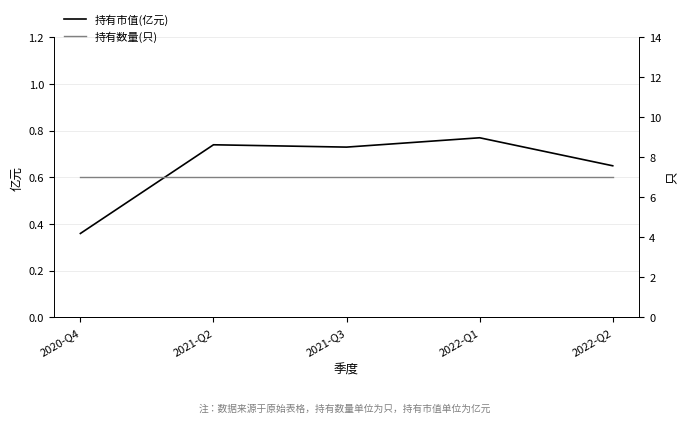

What is the value of the 持有数量(只) point at the 4th from the left?

7.0